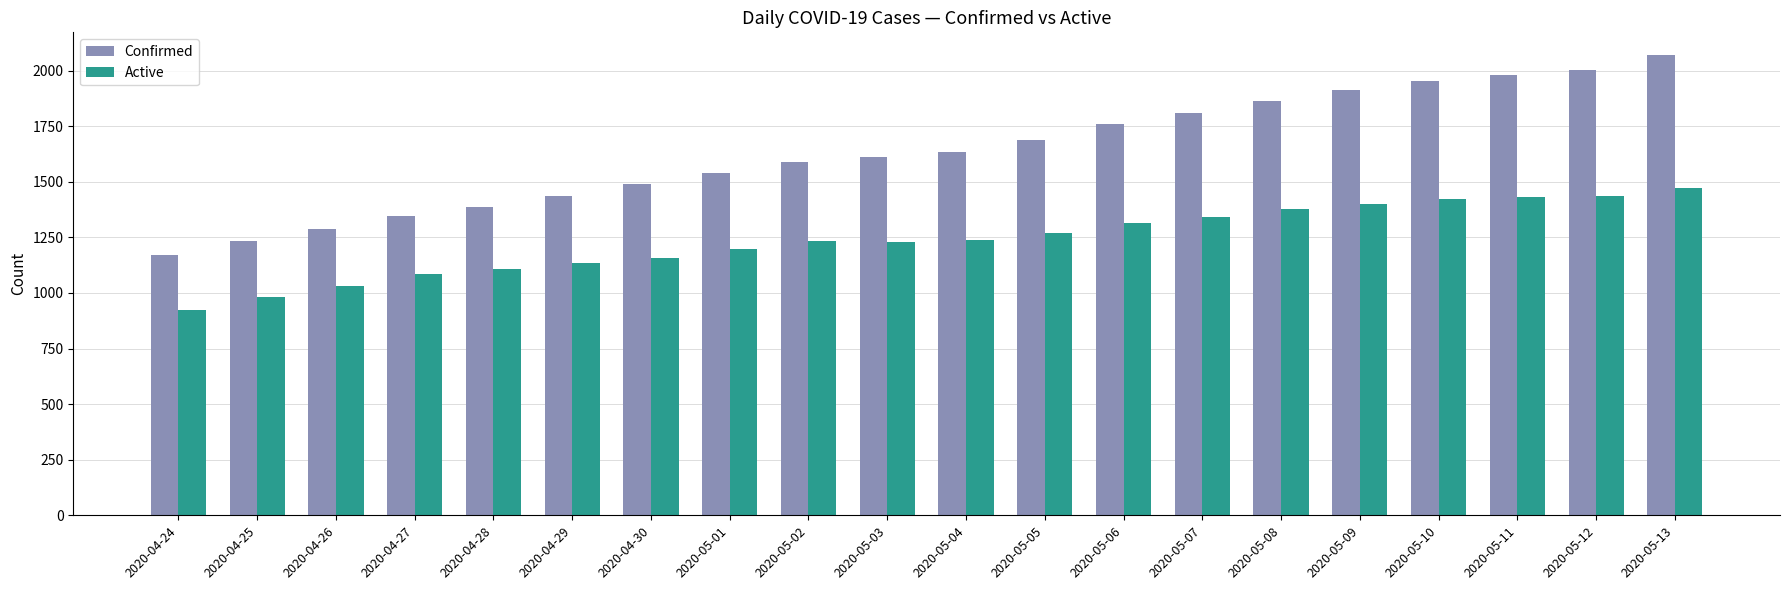

At which category is the sum across all series the highest?

2020-05-13